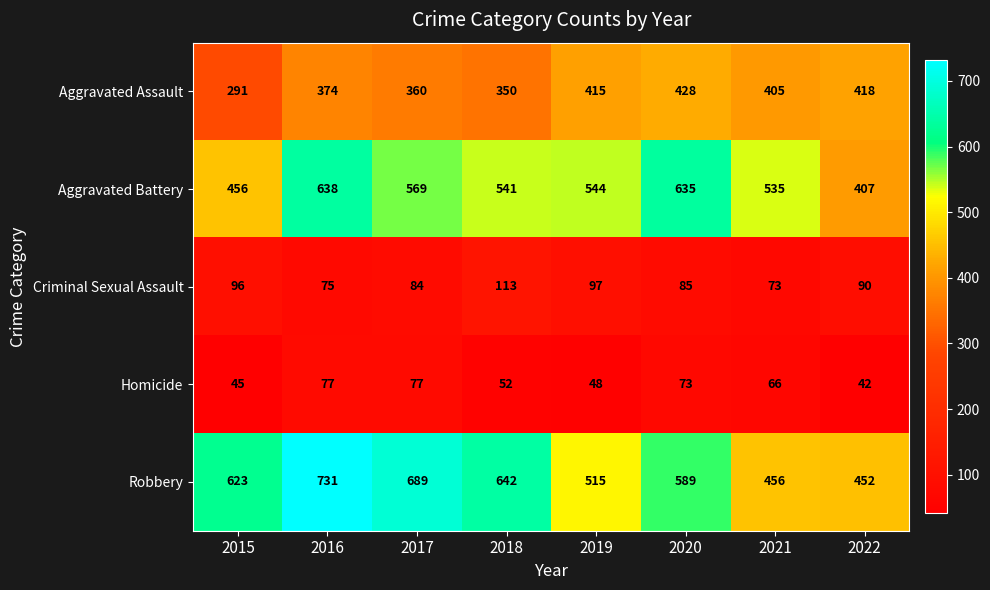

What is the difference between the second highest and minimum values in the Aggravated Assault series?

127